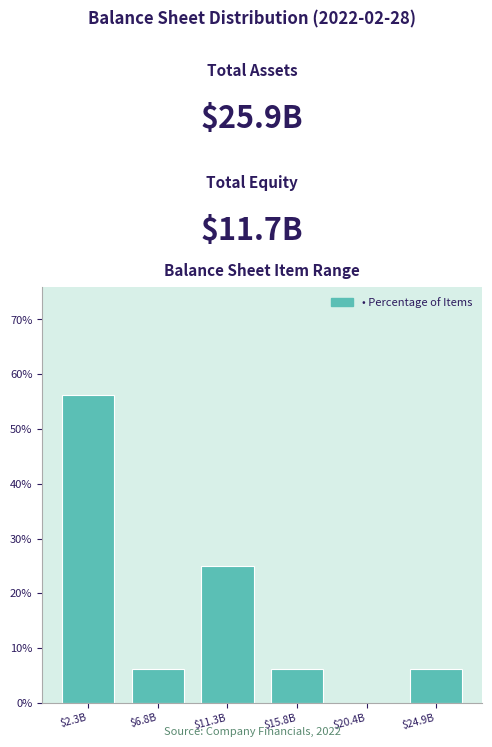

What is the sum of all values?

100.0